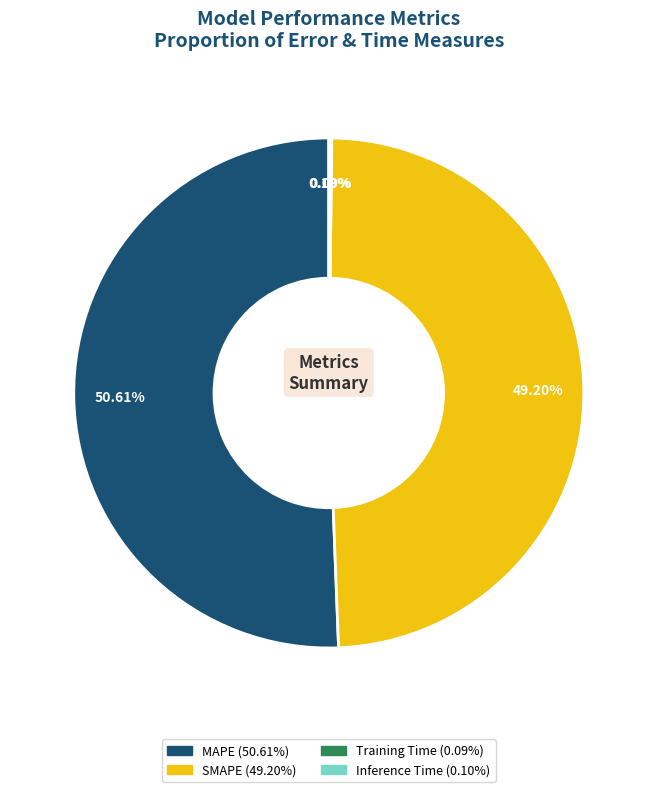

Is SMAPE the majority of the pie?

No